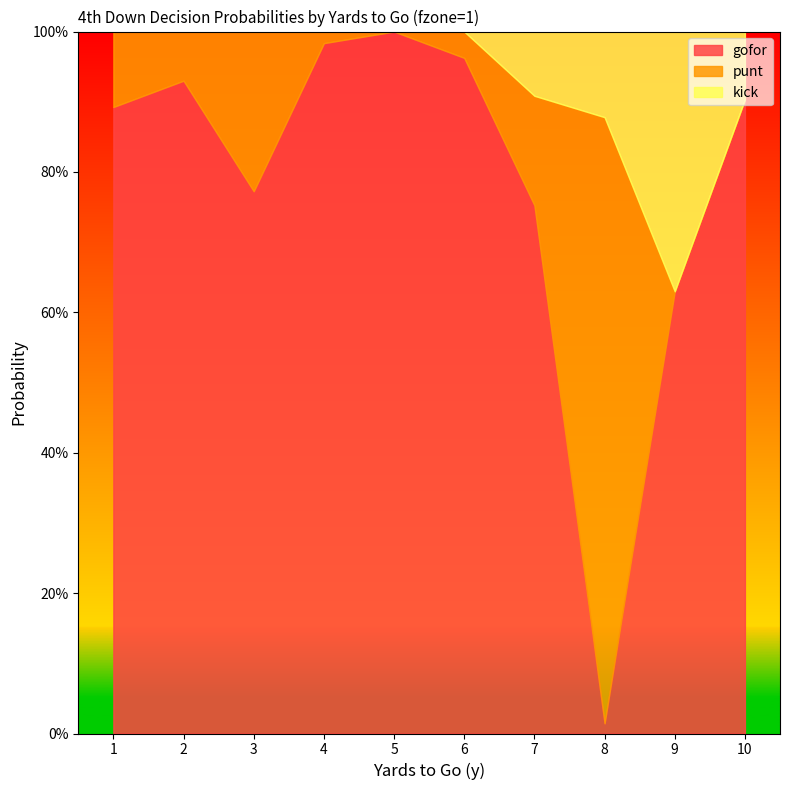

What is the average value of the punt series?

0.1